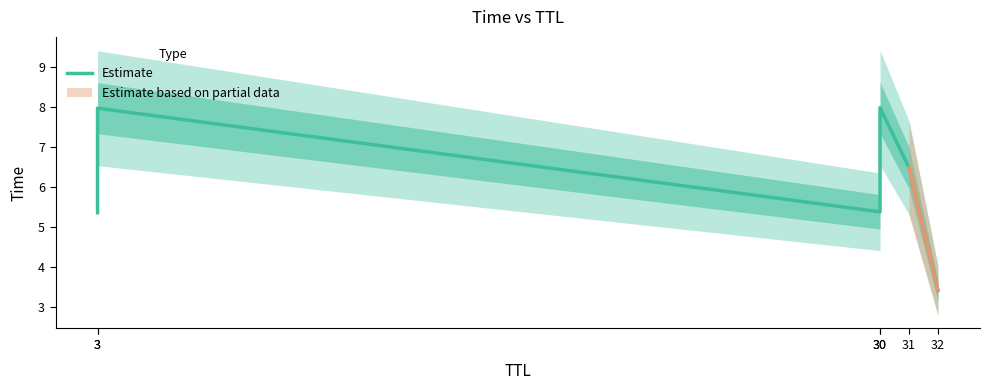

Reading left to right, transcribe all the data shown in this chart.

5.4	8.0	5.4	8.0	6.5	3.4